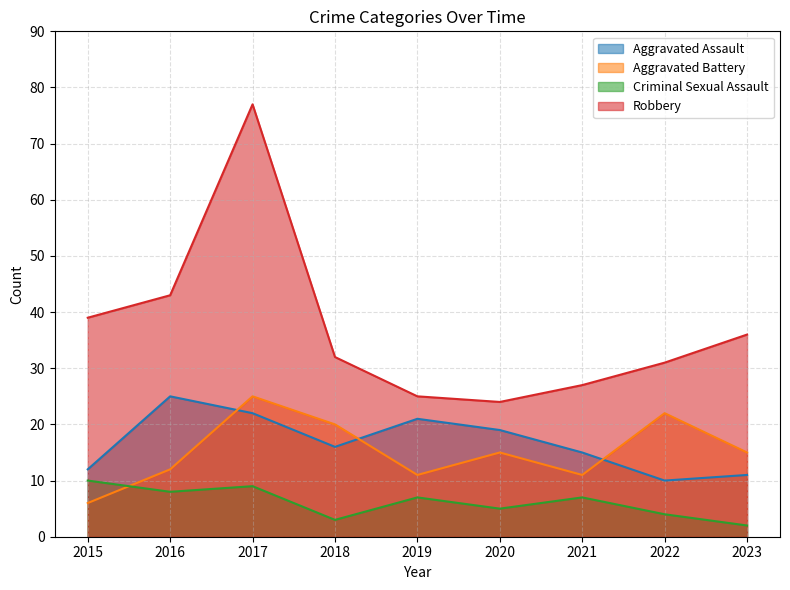

Reading left to right, transcribe all the data shown in this chart.

Aggravated Assault: 12	25	22	16	21	19	15	10	11
Aggravated Battery: 6	12	25	20	11	15	11	22	15
Criminal Sexual Assault: 10	8	9	3	7	5	7	4	2
Robbery: 39	43	77	32	25	24	27	31	36